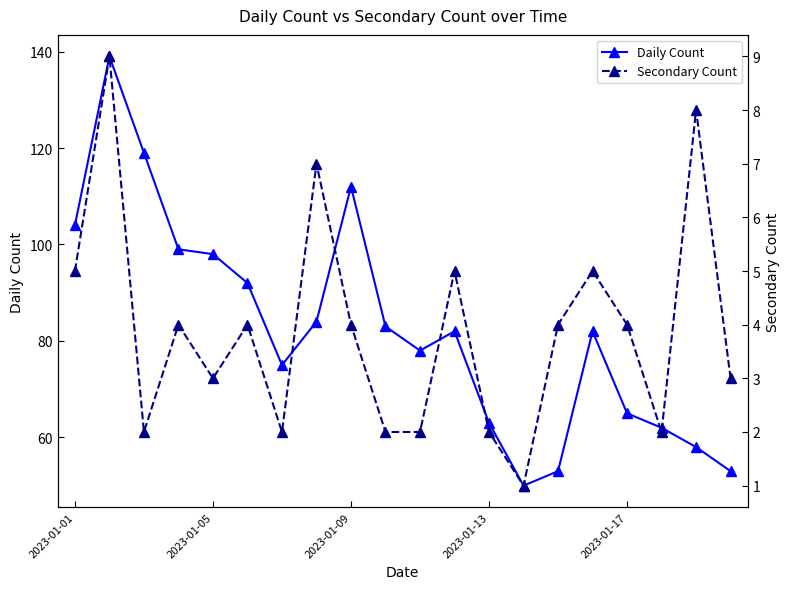

What is the value of the Daily Count point at the 5th from the left?

98